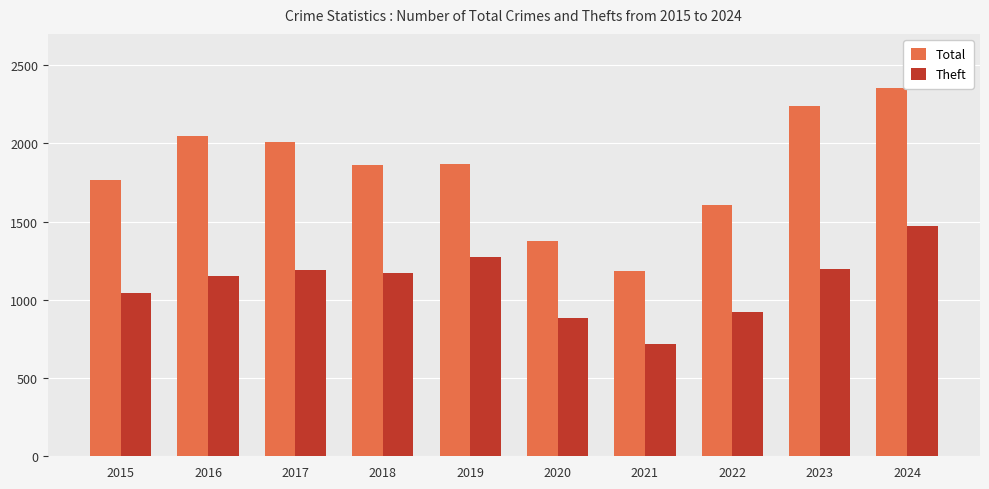

List the series in order of their peak value, highest first.

Total, Theft